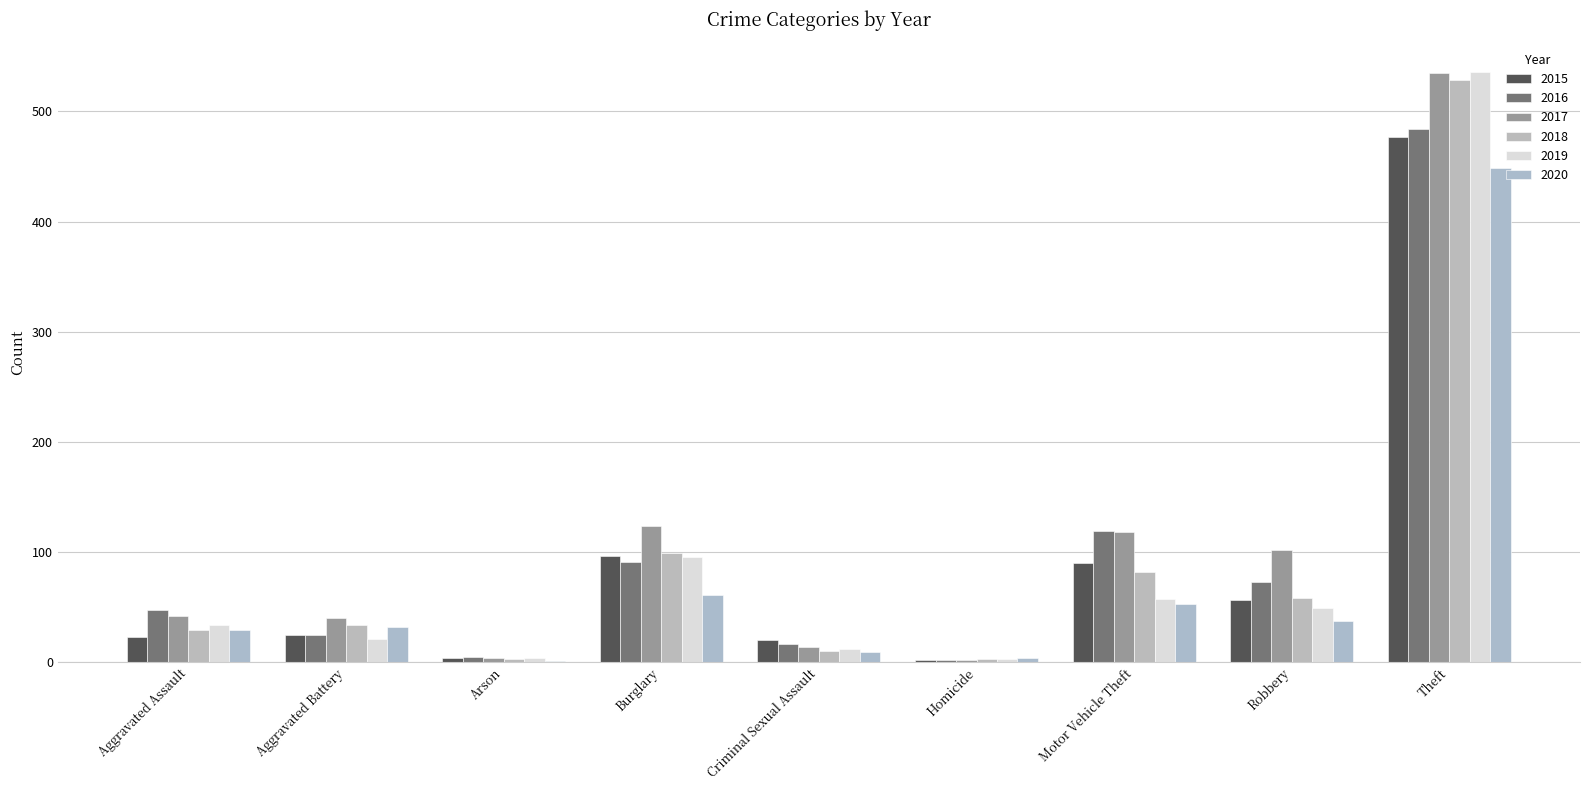

At which category does the chart reach its peak across all series?

Theft